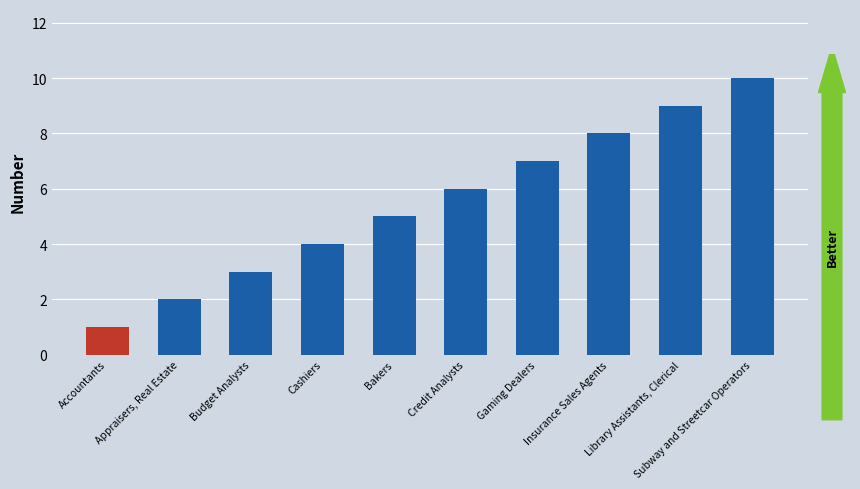

What is the average value?

6